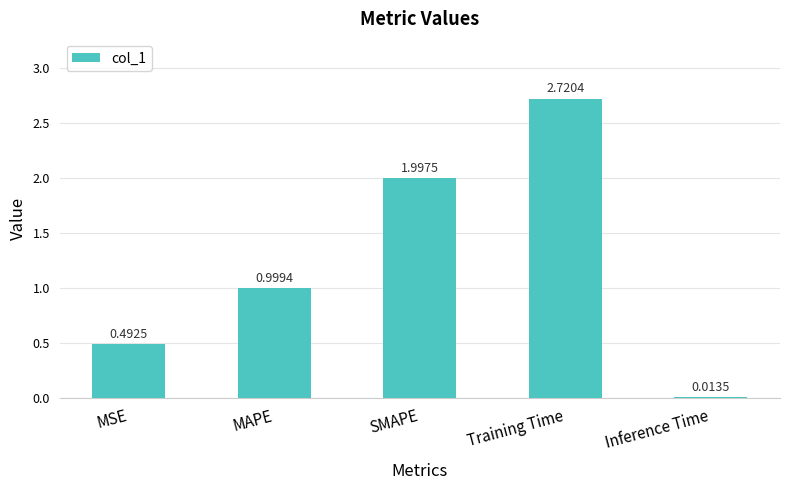

Between Inference Time and SMAPE, which is larger?

SMAPE